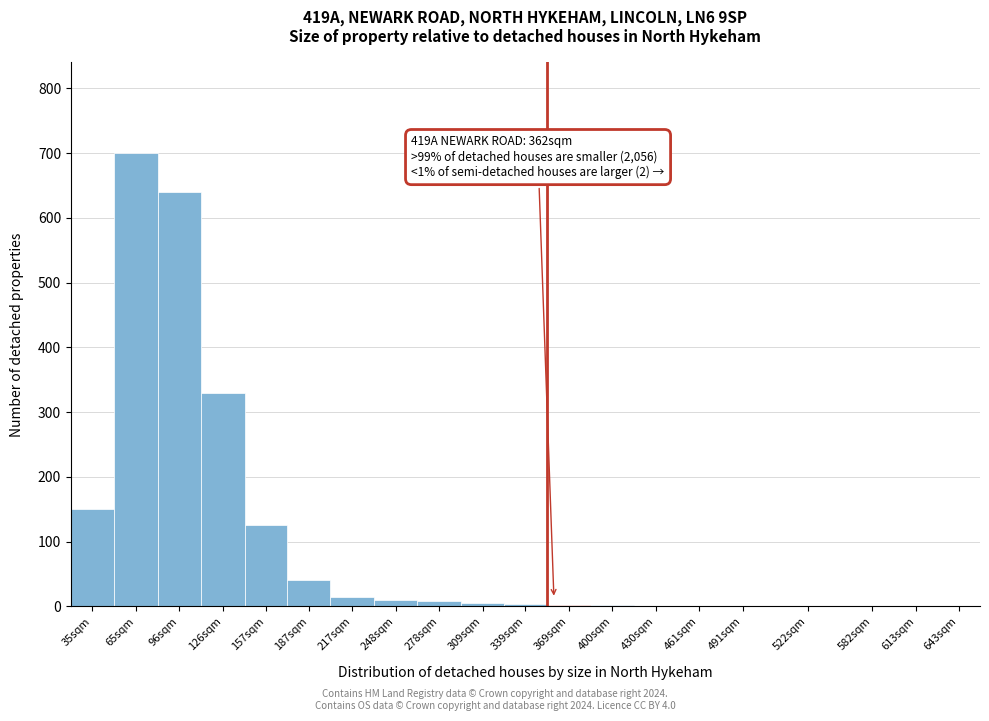

What is the maximum value shown in the chart?

700